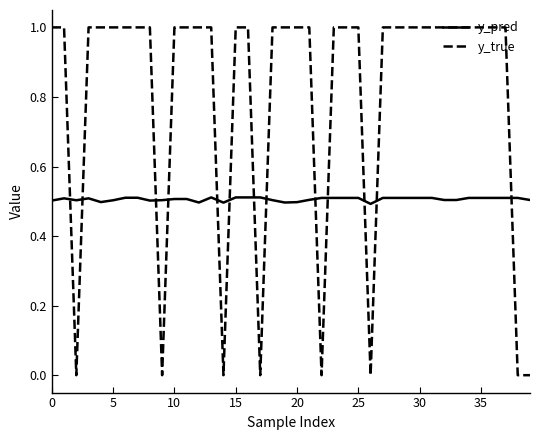

Which series has the largest total across all categories?

y_true